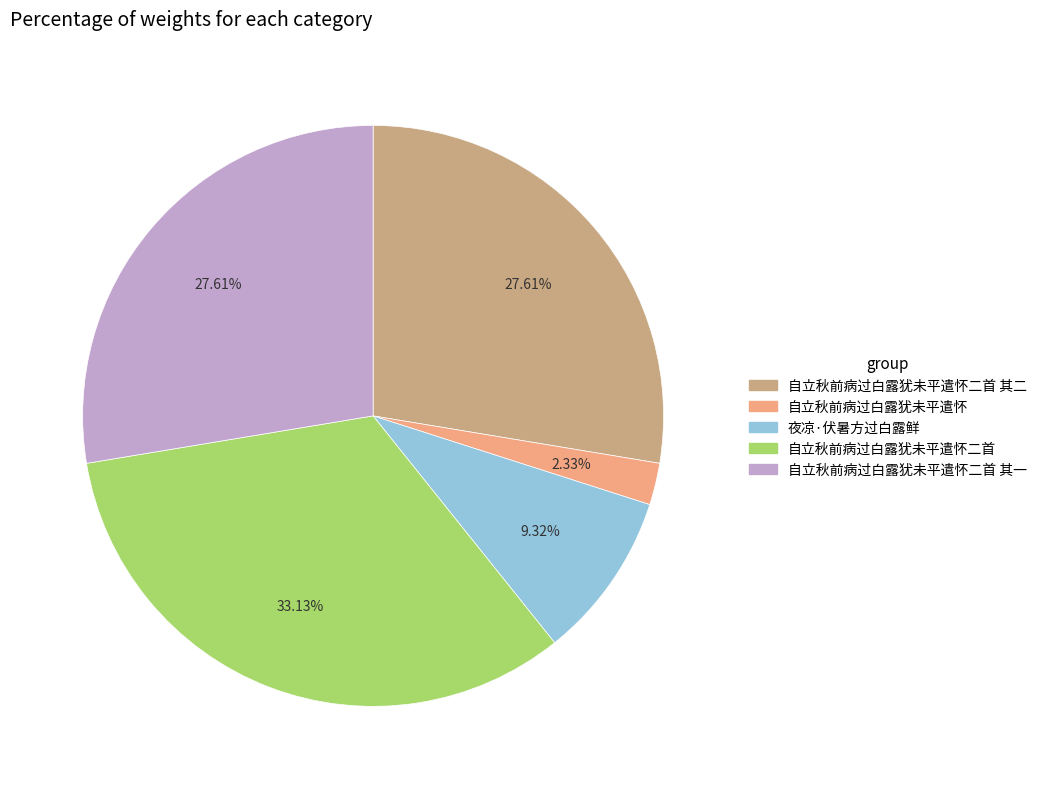

Count the number of slices in the pie.

5